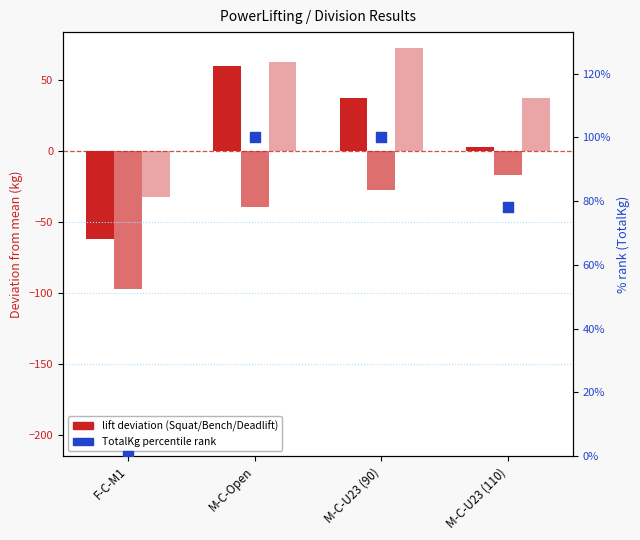

At how many categories does at least one series exceed 15?

3